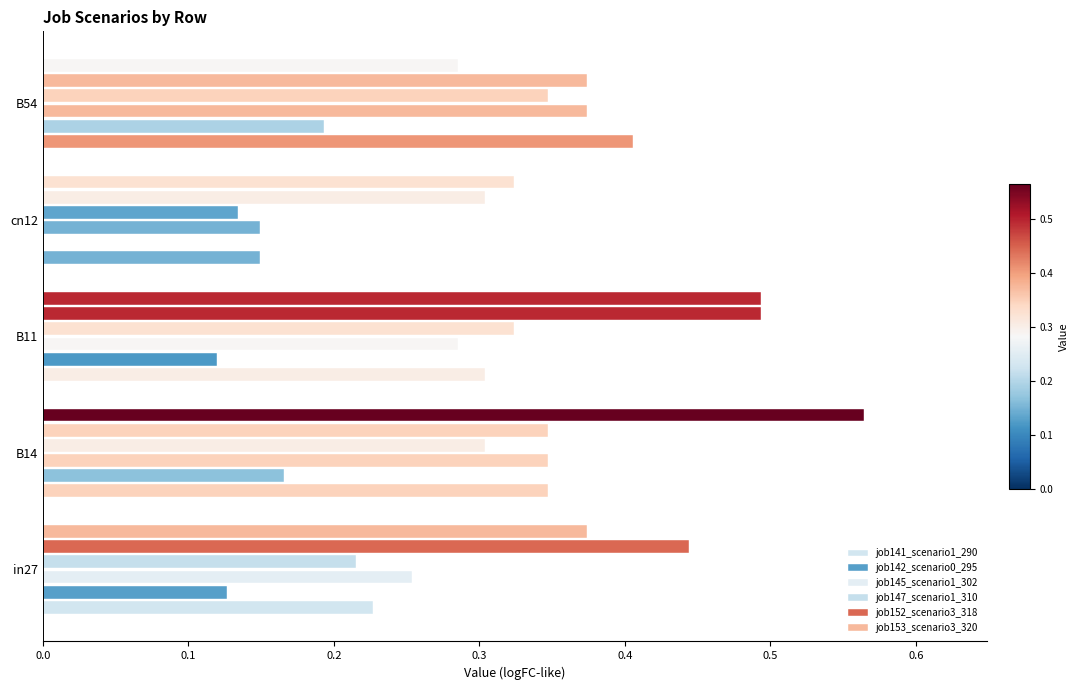

How many categories are shown in the chart?

5